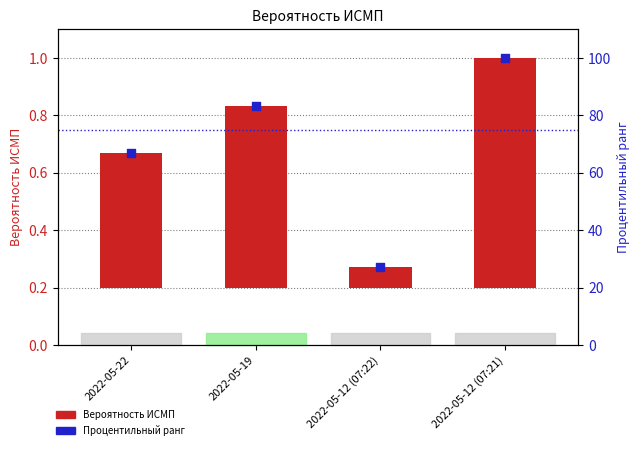

Which series reaches the minimum Y coordinate?

Вероятность ИСМП